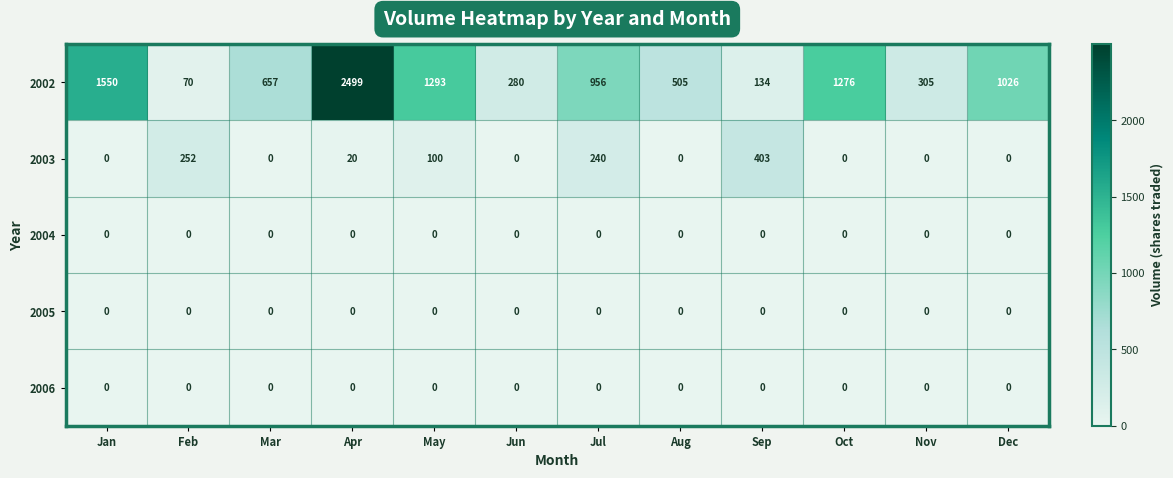

What is the sum of the 2003 values at May and Aug?

100